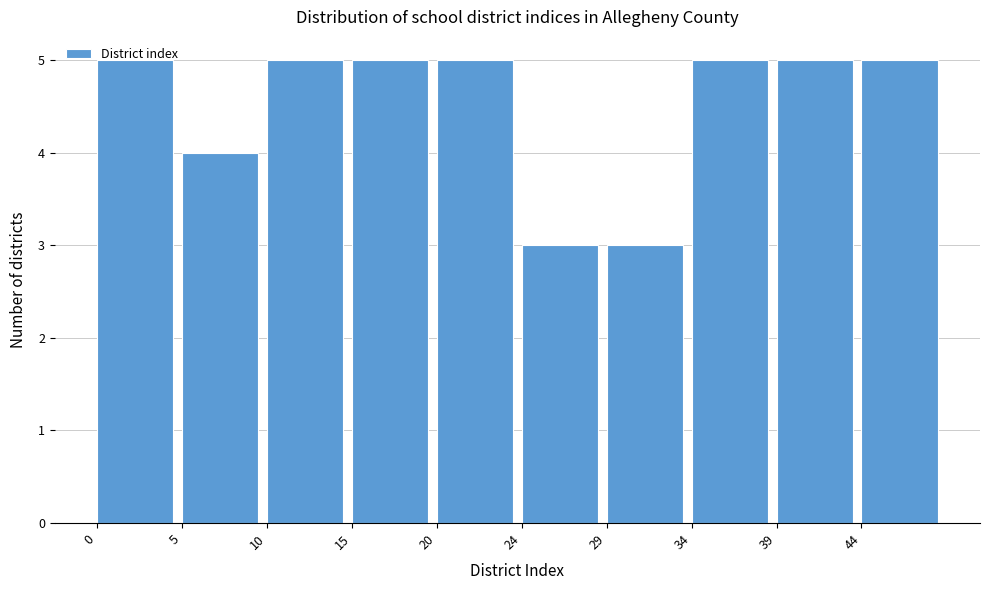

Reading left to right, list every bar in this chart as the range it spans on the x-axis followed by its height. Neither the bar edges nor the heights are printed on the chart, so give them approximately, as read against the axes.

0.0 to 4.9: 5
4.9 to 9.8: 4
9.8 to 14.7: 5
14.7 to 19.6: 5
19.6 to 24.5: 5
24.5 to 29.4: 3
29.4 to 34.3: 3
34.3 to 39.2: 5
39.2 to 44.1: 5
44.1 to 49.0: 5